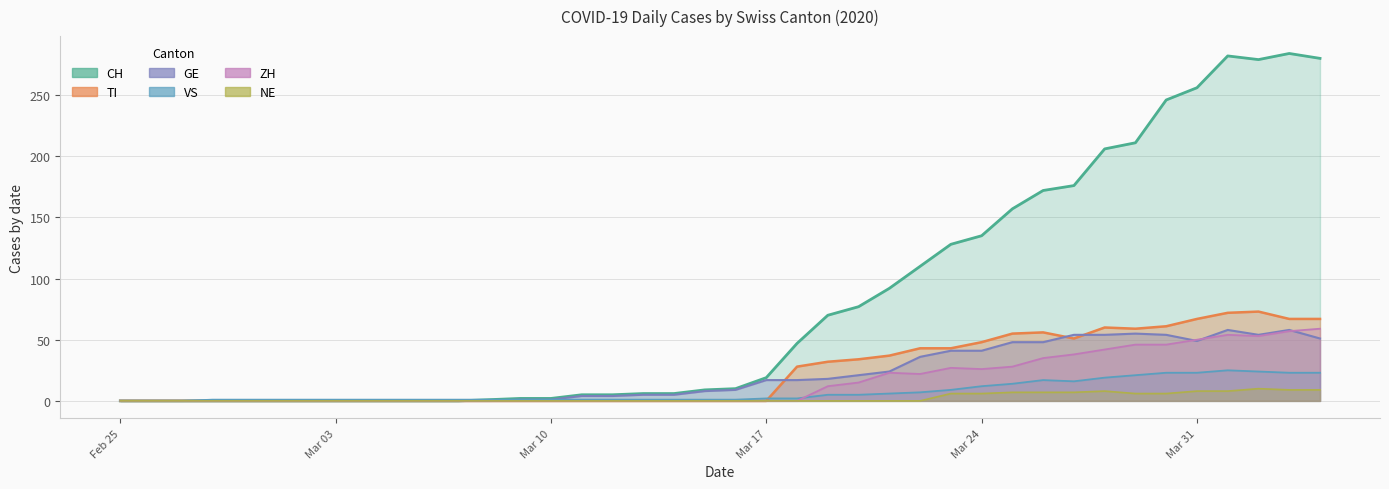

The value of ZH at 2020-03-12 is 0. True or false?

True